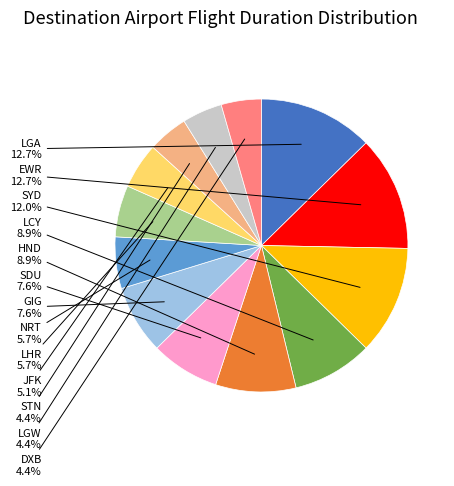

Is there a majority slice in this chart?

No